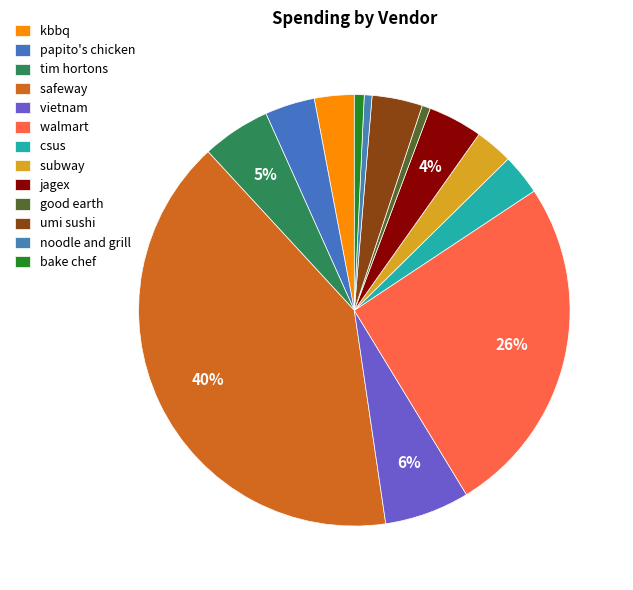

Does tim hortons represent more than half of the total?

No